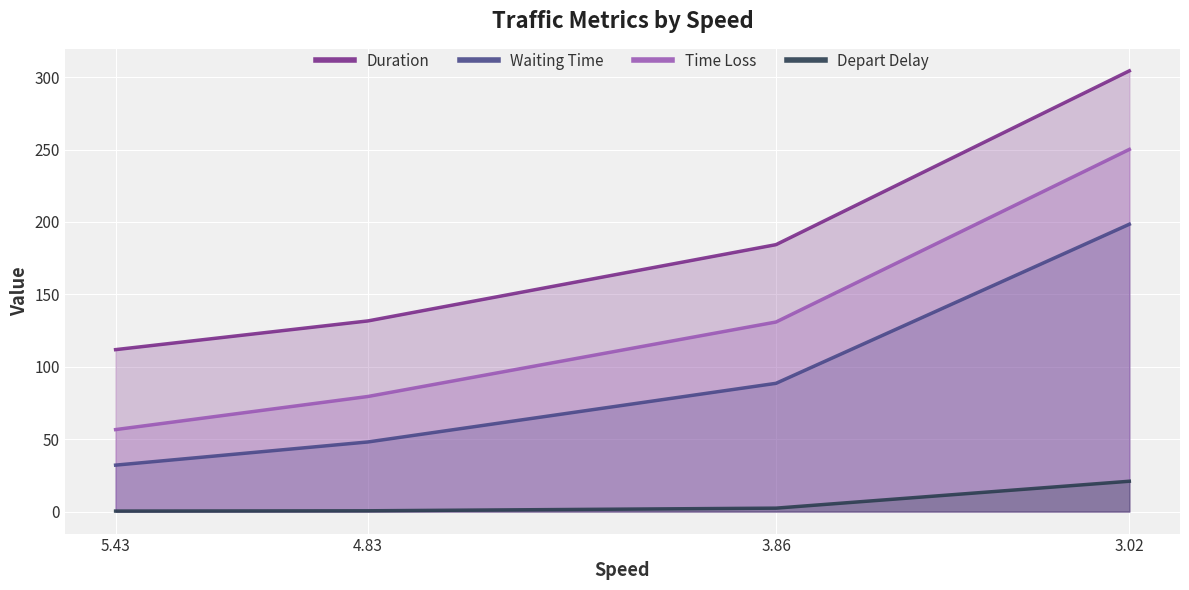

What is the difference between the second highest and minimum values in the Depart Delay series?

2.0